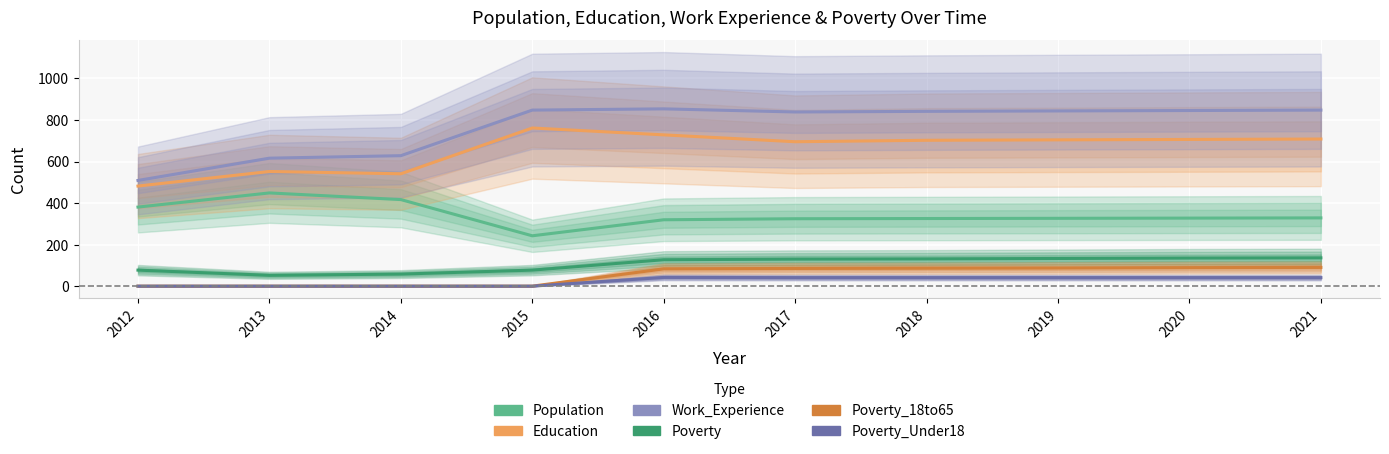

What is the difference between the second highest and second lowest values in the Education series?

187